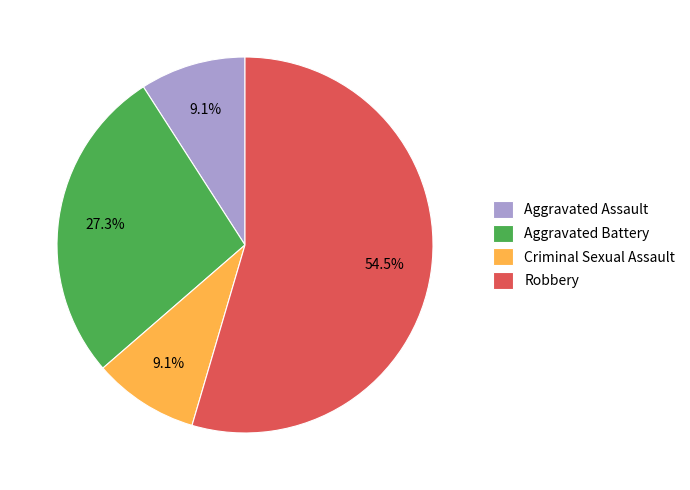

Count the number of slices in the pie.

4